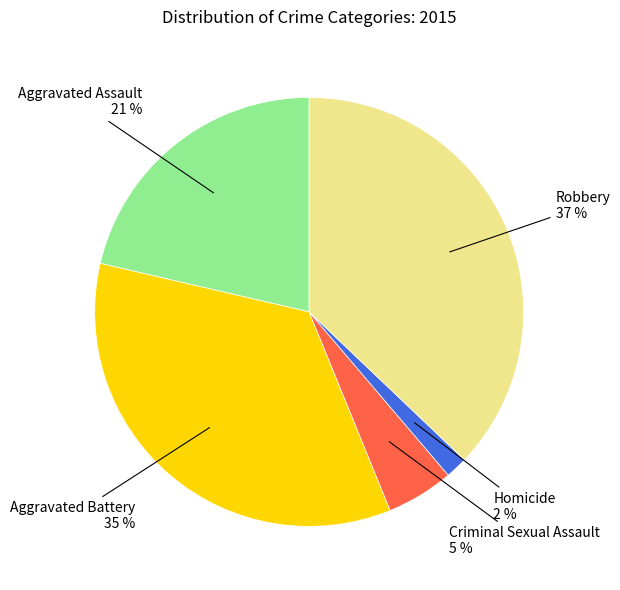

Count the number of slices in the pie.

5